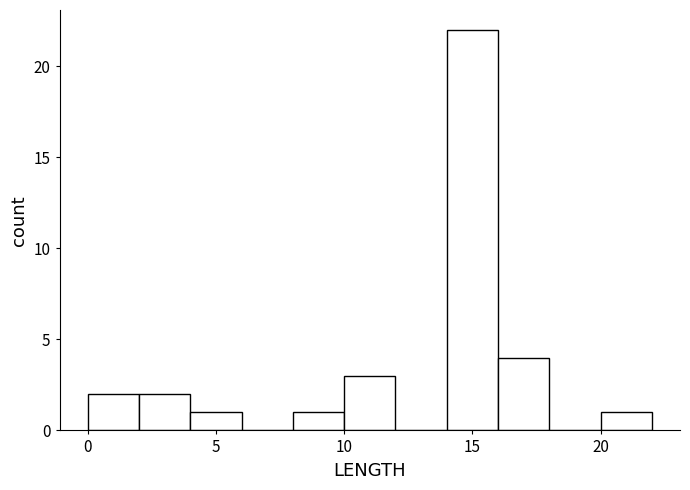

How tall is the bar that spans 10 to 12 on the x-axis? The values are not printed on the chart, so give them approximately, as read against the axis.

3